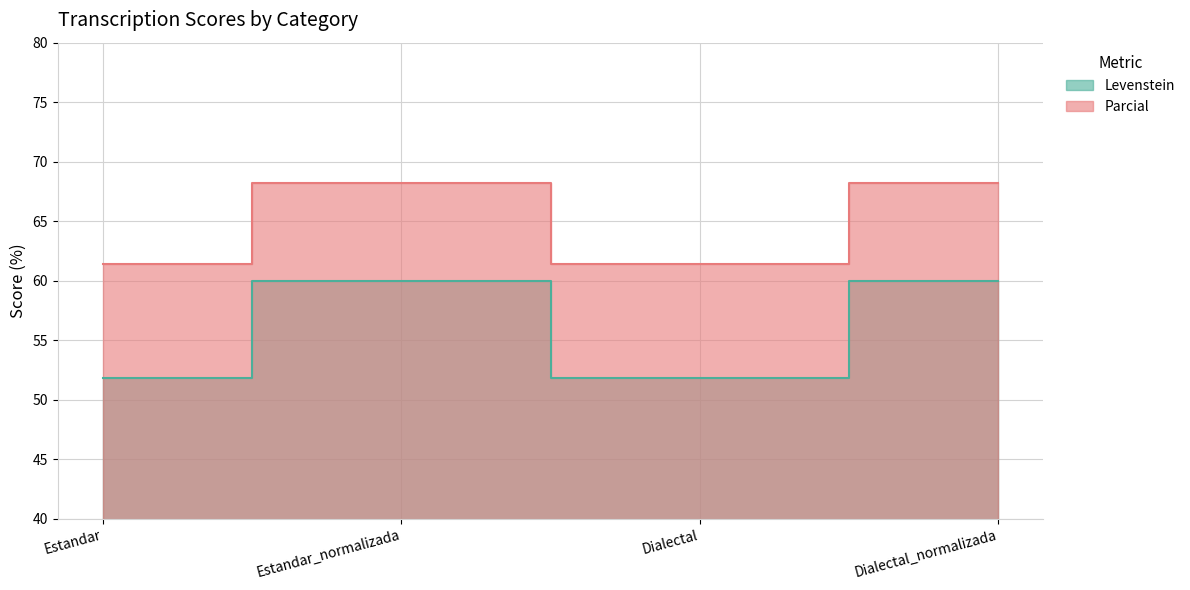

The value of Parcial at Estandar is 15.6. True or false?

False